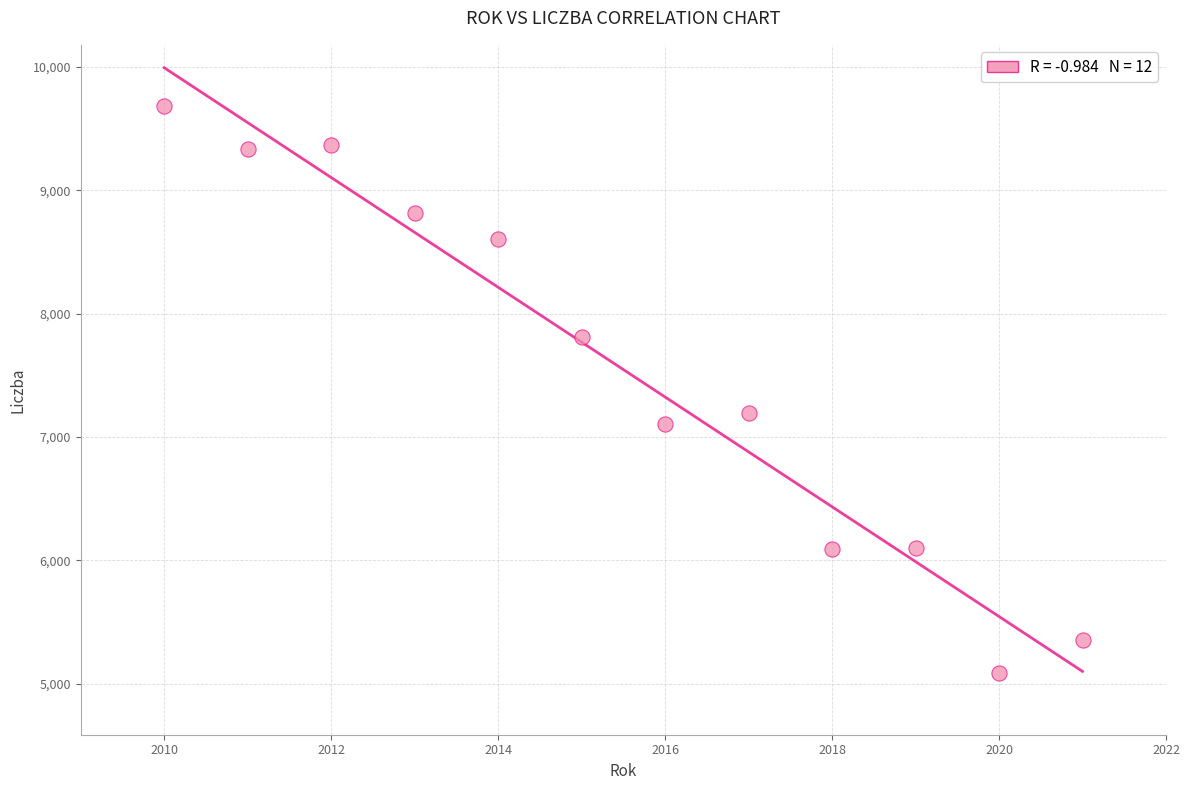

What Y value in the scatter plot is closest to 7382?

7193